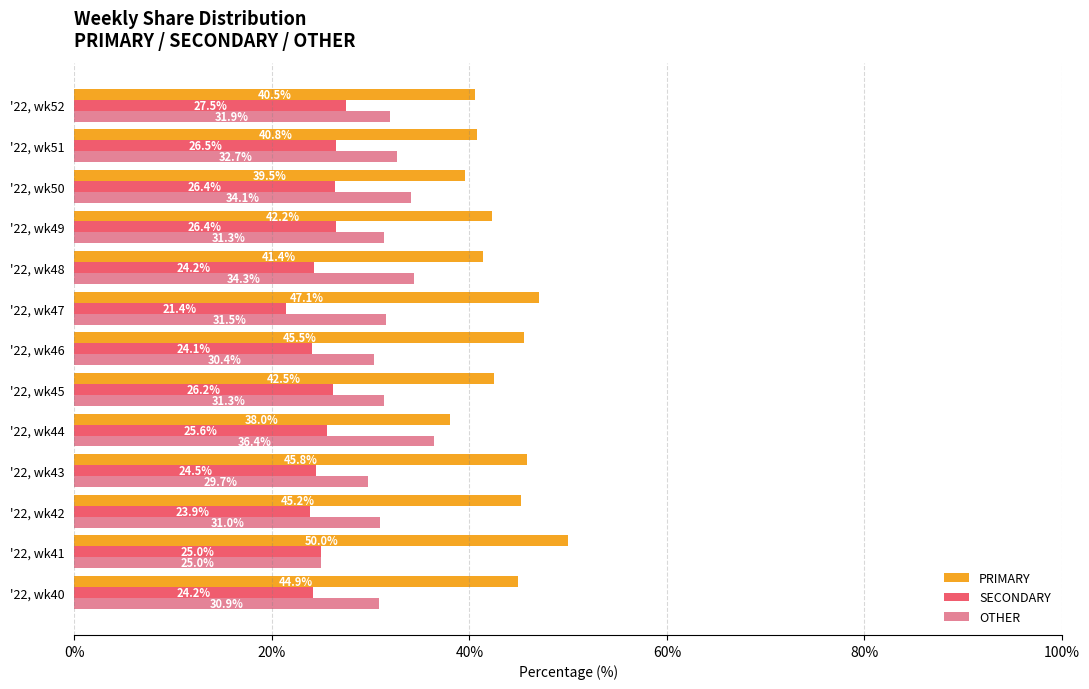

Which category has the lowest value in the PRIMARY series?

'22, wk44